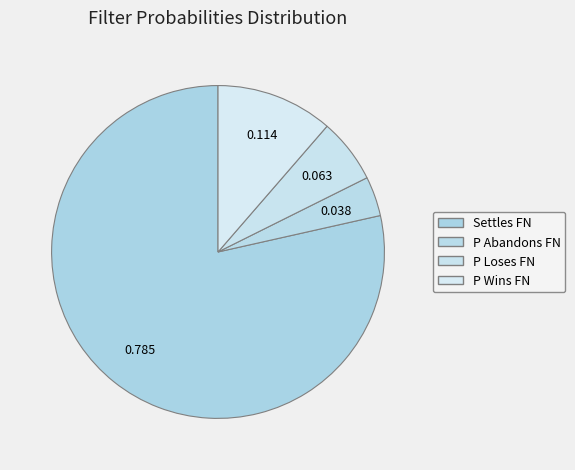

To the nearest percent, what portion does P Loses represent?

6%